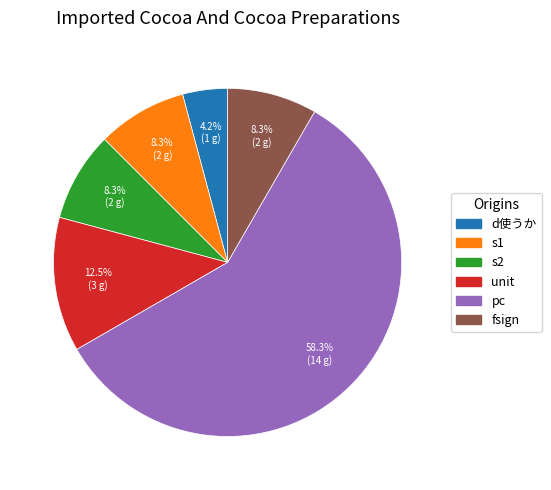

To the nearest percent, what is the average slice percentage?

17%